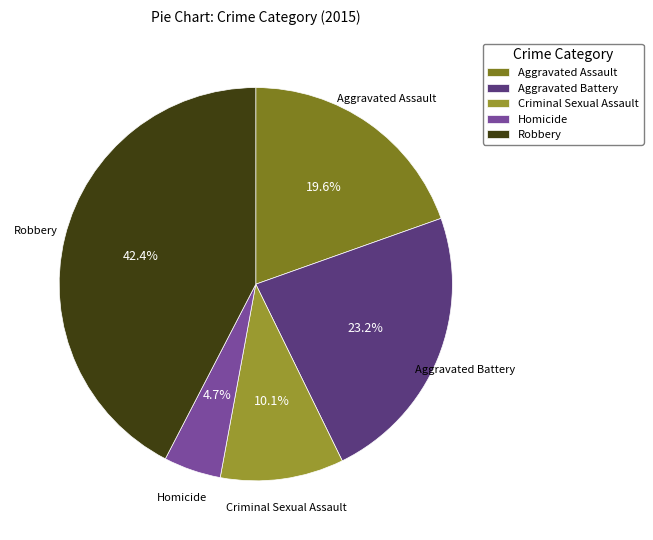

Is there any slice that represents more than half of the pie?

No